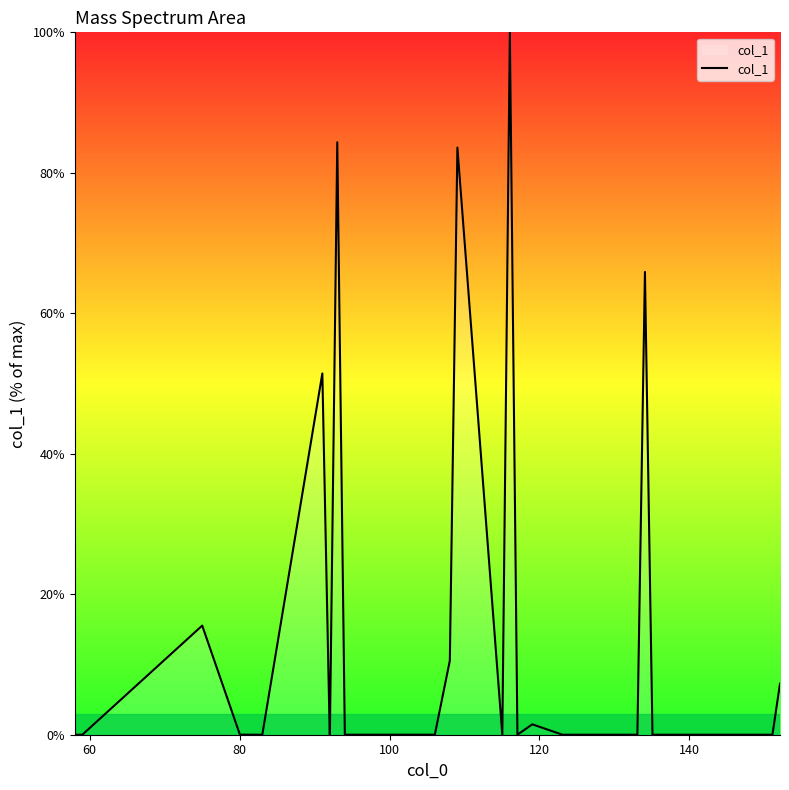

What is the difference between the maximum and minimum values?

100.0